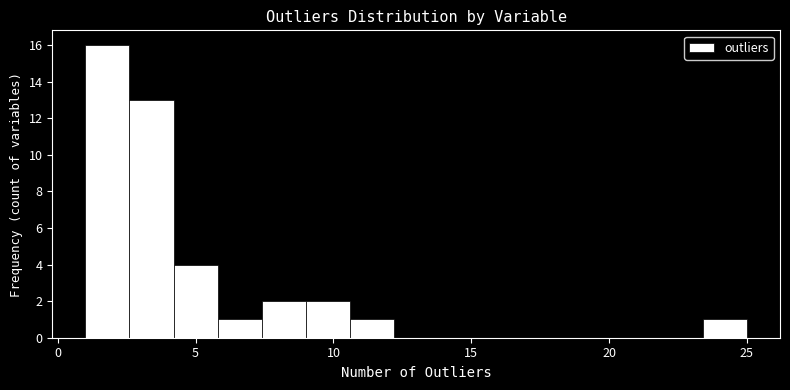

Read against the x-axis, roughly where is the centre of the tallest bar?

2.0